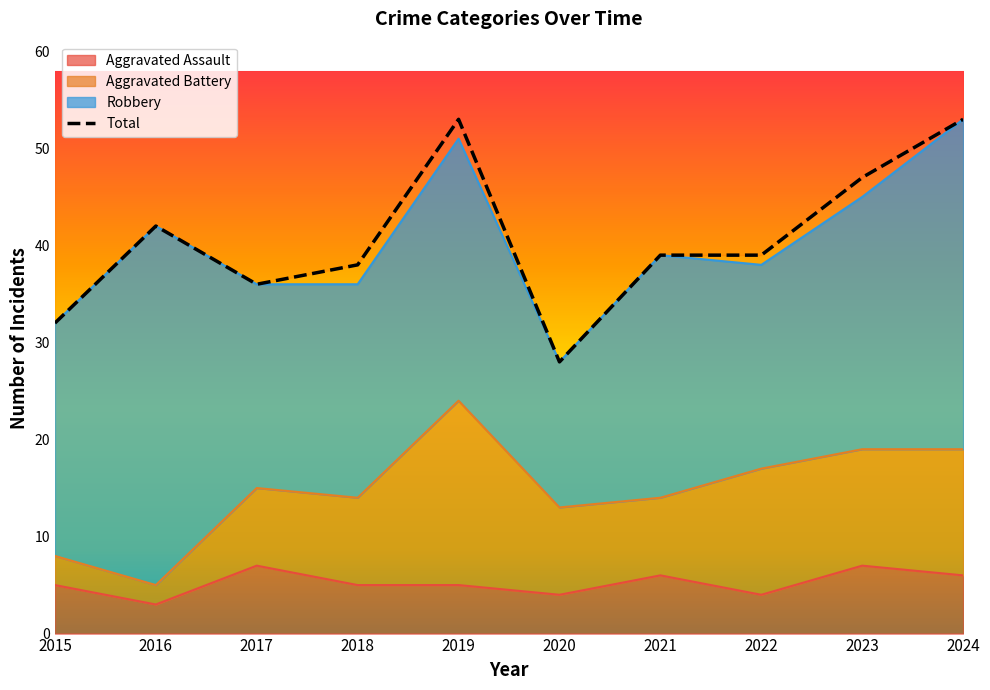

What are all the series names shown in the legend?

Aggravated Assault, Total